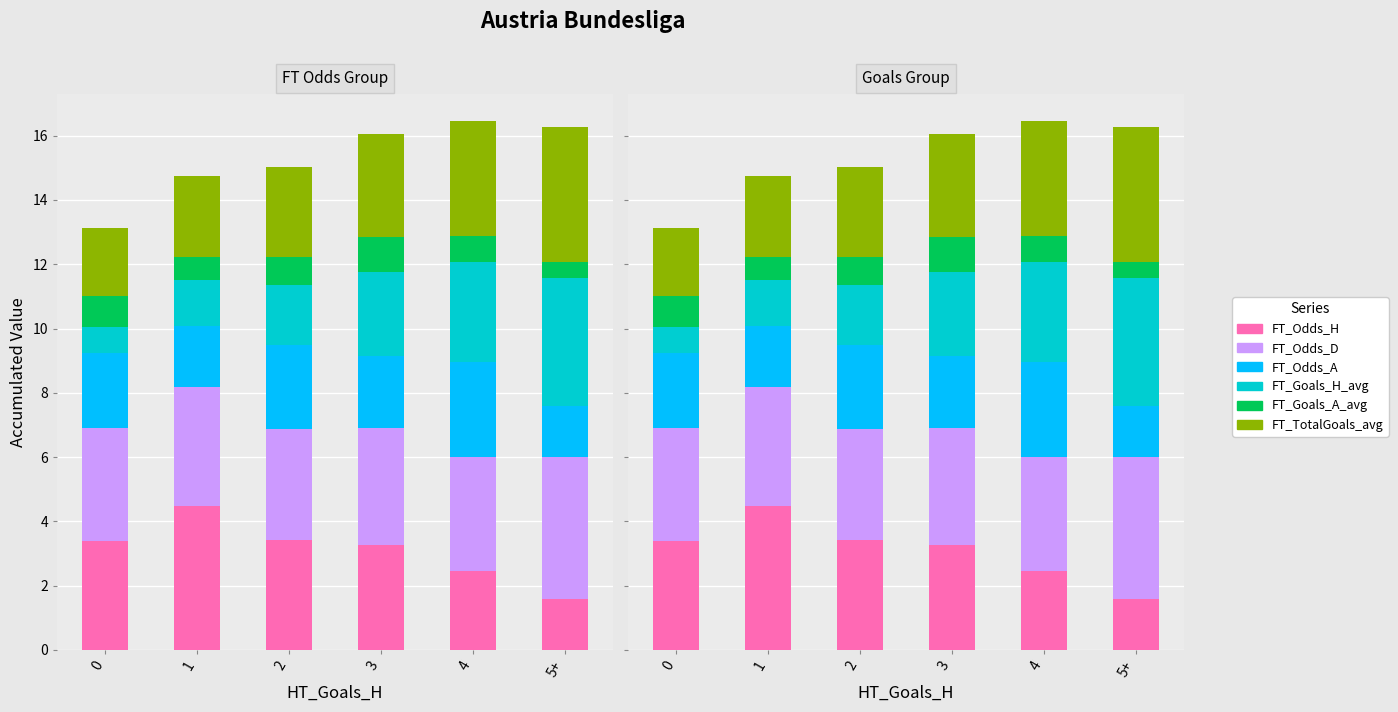

What is the average value of the FT_Odds_H series?

3.1